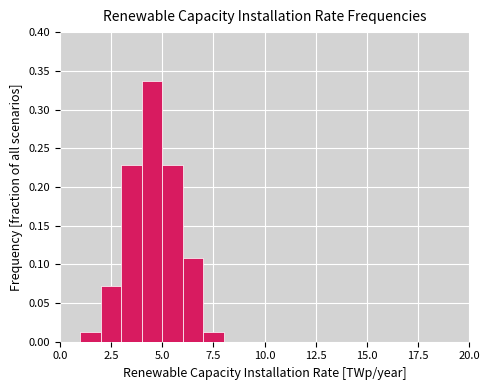

Around what value on the x-axis is the tallest bar? Give the approximate position of its centre, as read against the axis.

4.5